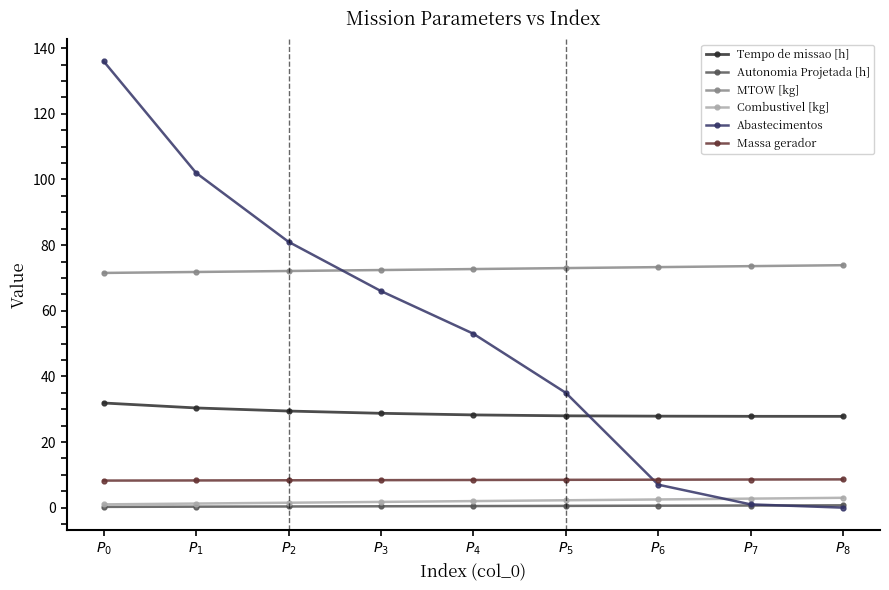

Does the chart have visible grid lines?

No